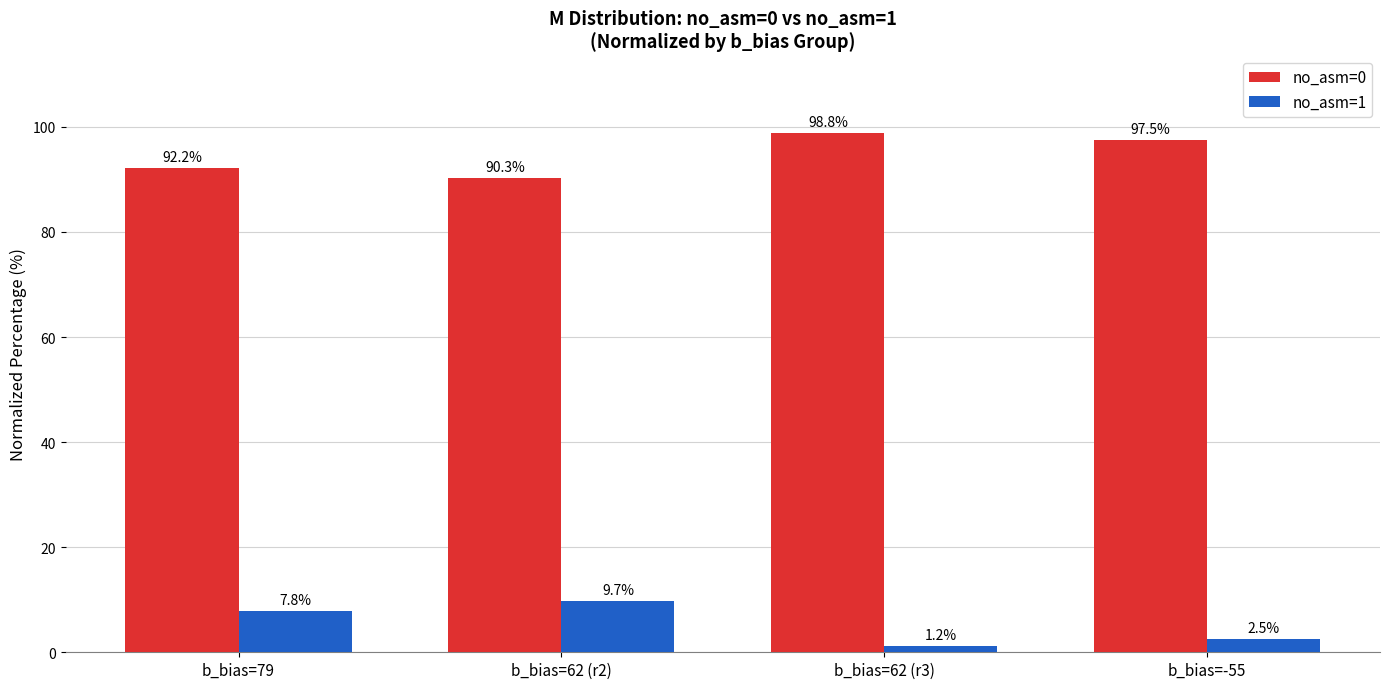

Which series has the largest total across all categories?

no_asm=0